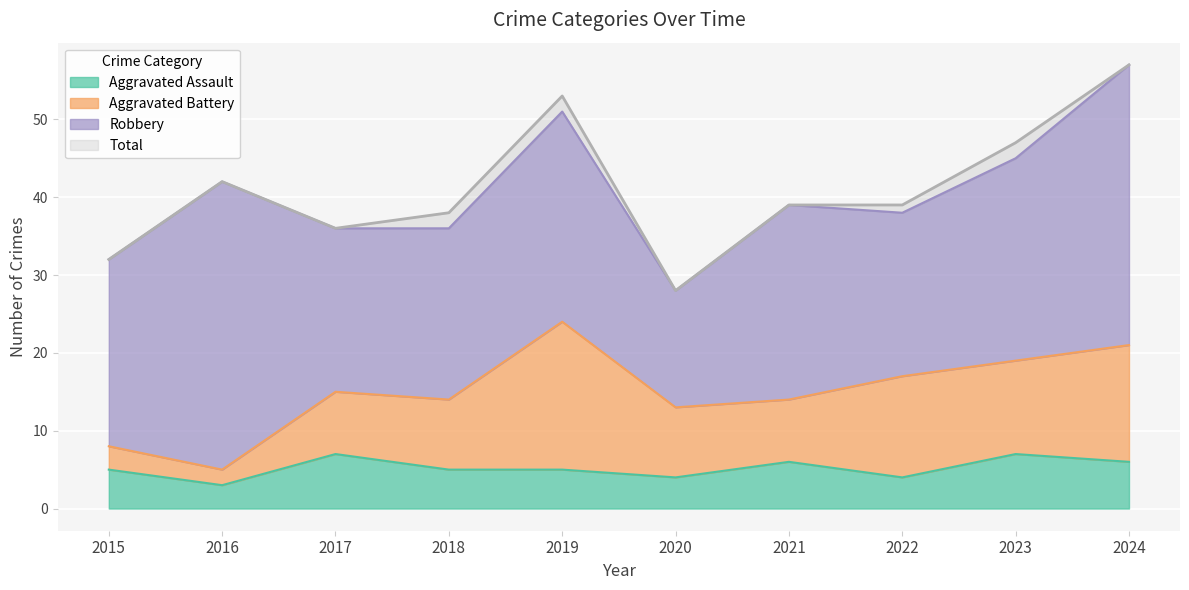

What is the value of the Aggravated Assault point at the 2nd from the left?

3